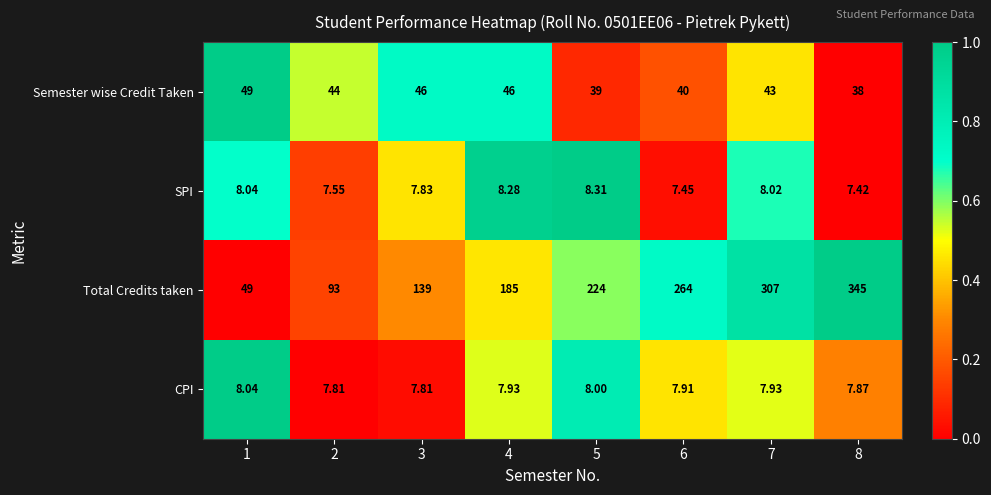

What is the greatest value displayed?

345.0